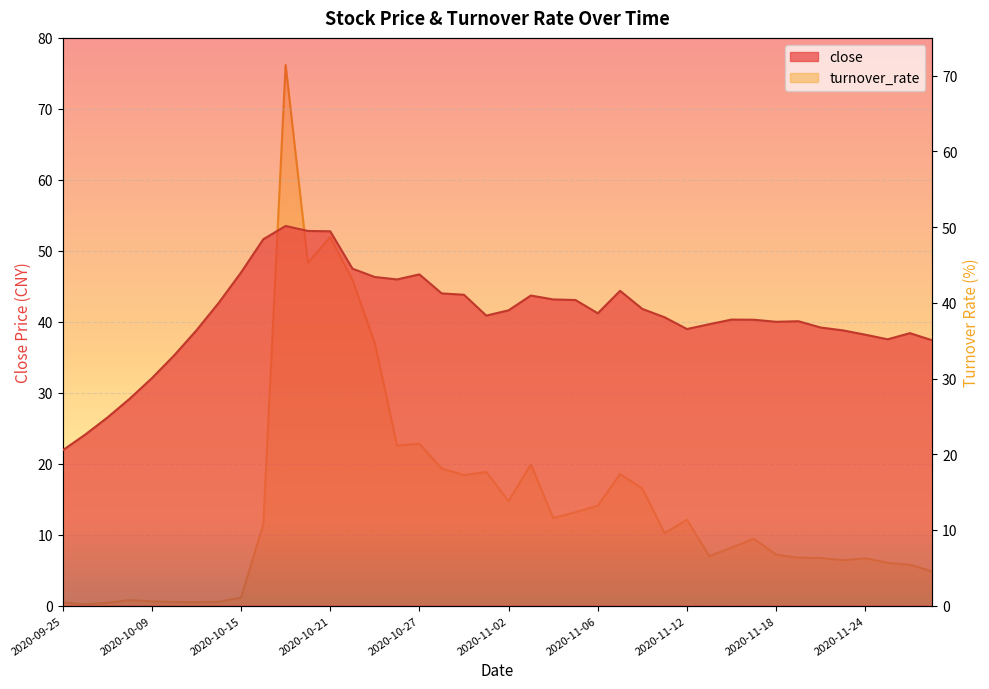

What is the greatest value displayed?

71.4